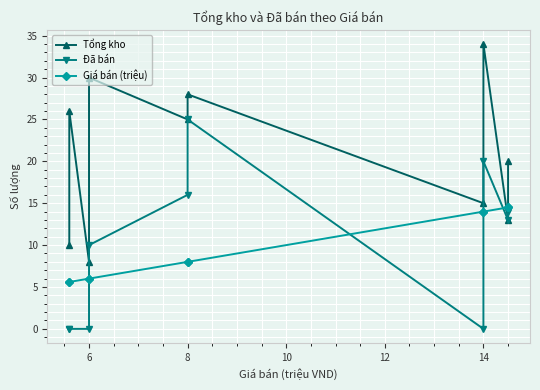

Is the value of Tổng kho at 14 greater than the value of Giá bán (triệu) at 6?

Yes